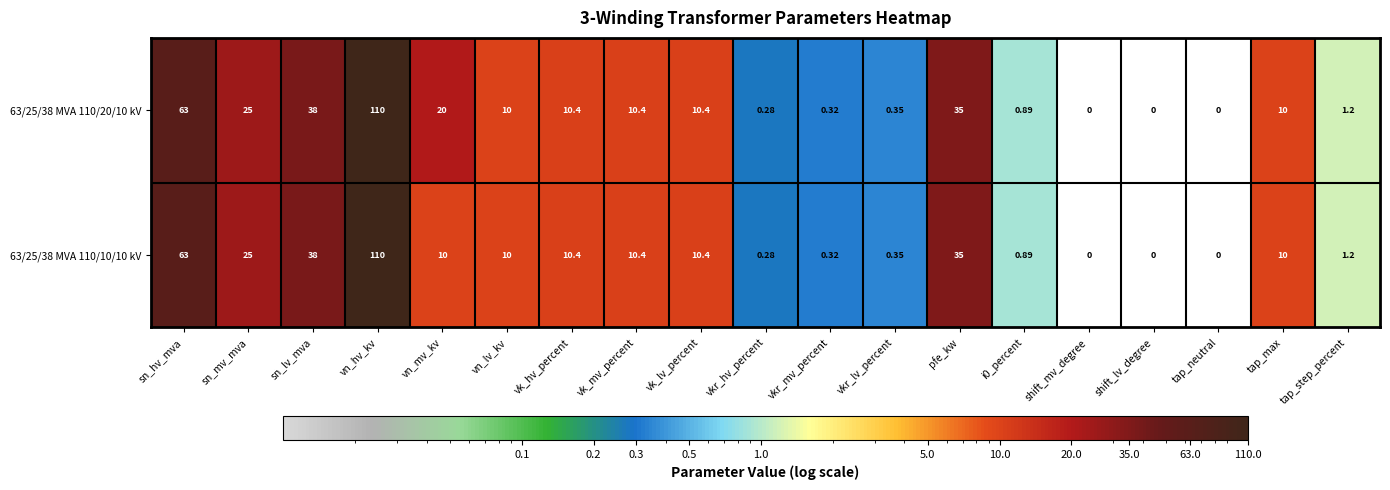

At which label is 63/25/38 MVA 110/10/10 kV closest to 55?

sn_hv_mva